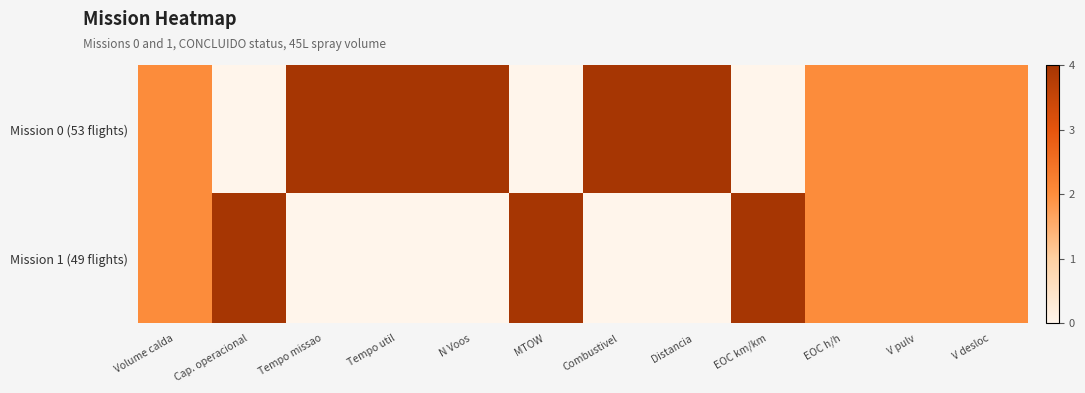

Which series has the largest range (max minus min)?

Mission 0 (53 flights)